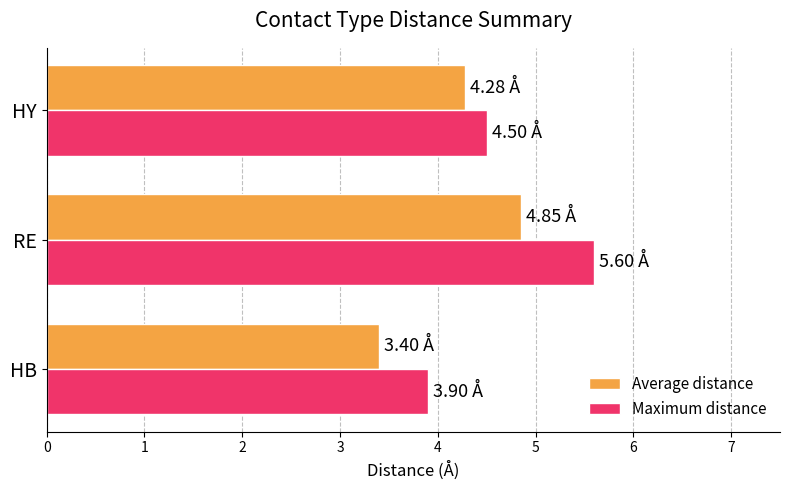

Which series has the largest range (max minus min)?

Maximum distance